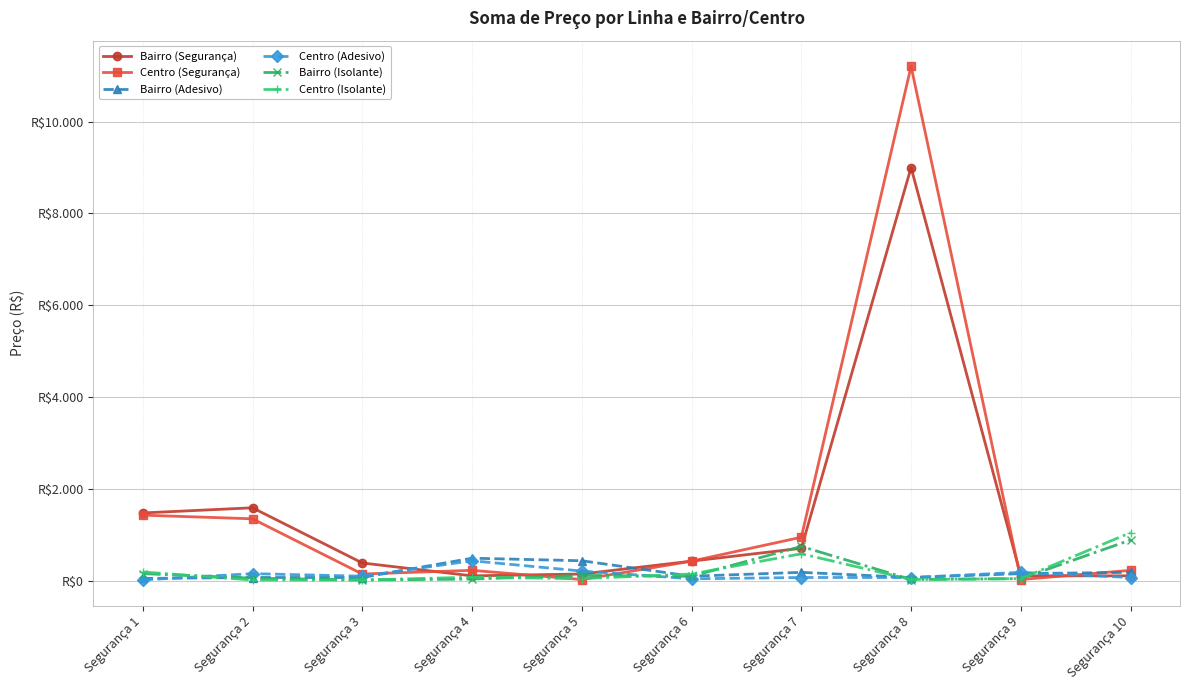

What is the difference between the Bairro (Adesivo) values at Segurança 4 and Segurança 8?

420